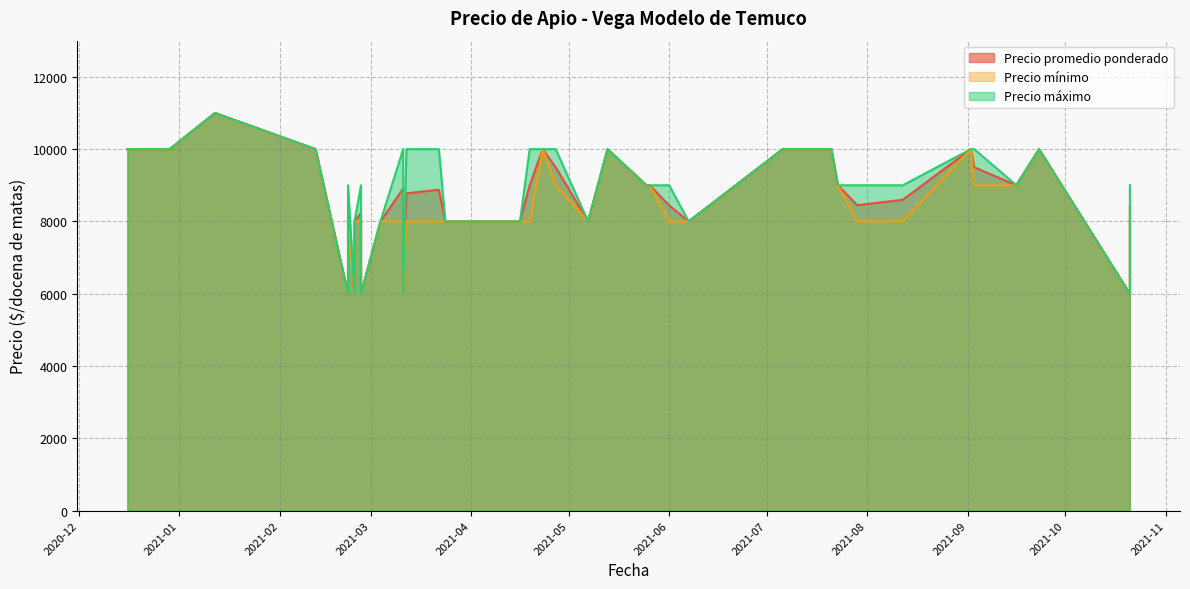

What is the value of the Precio maximo point at the 35th from the left?

9000